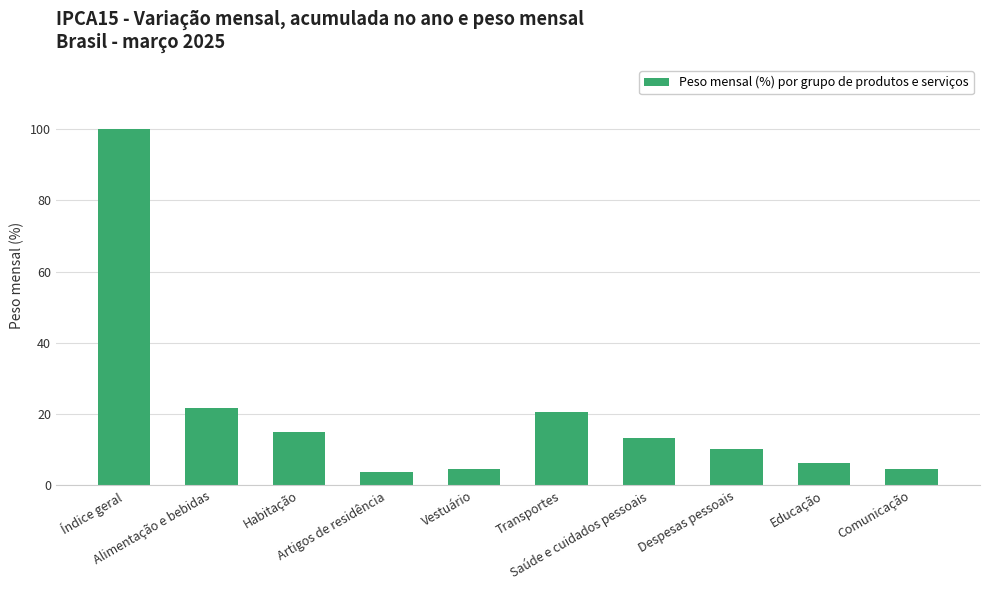

Reading left to right, what are all the values shown in this chart?

Índice geral=100.0	Alimentação e bebidas=21.8	Habitação=15.1	Artigos de residência=3.6	Vestuário=4.6	Transportes=20.6	Saúde e cuidados pessoais=13.4	Despesas pessoais=10.1	Educação=6.2	Comunicação=4.6